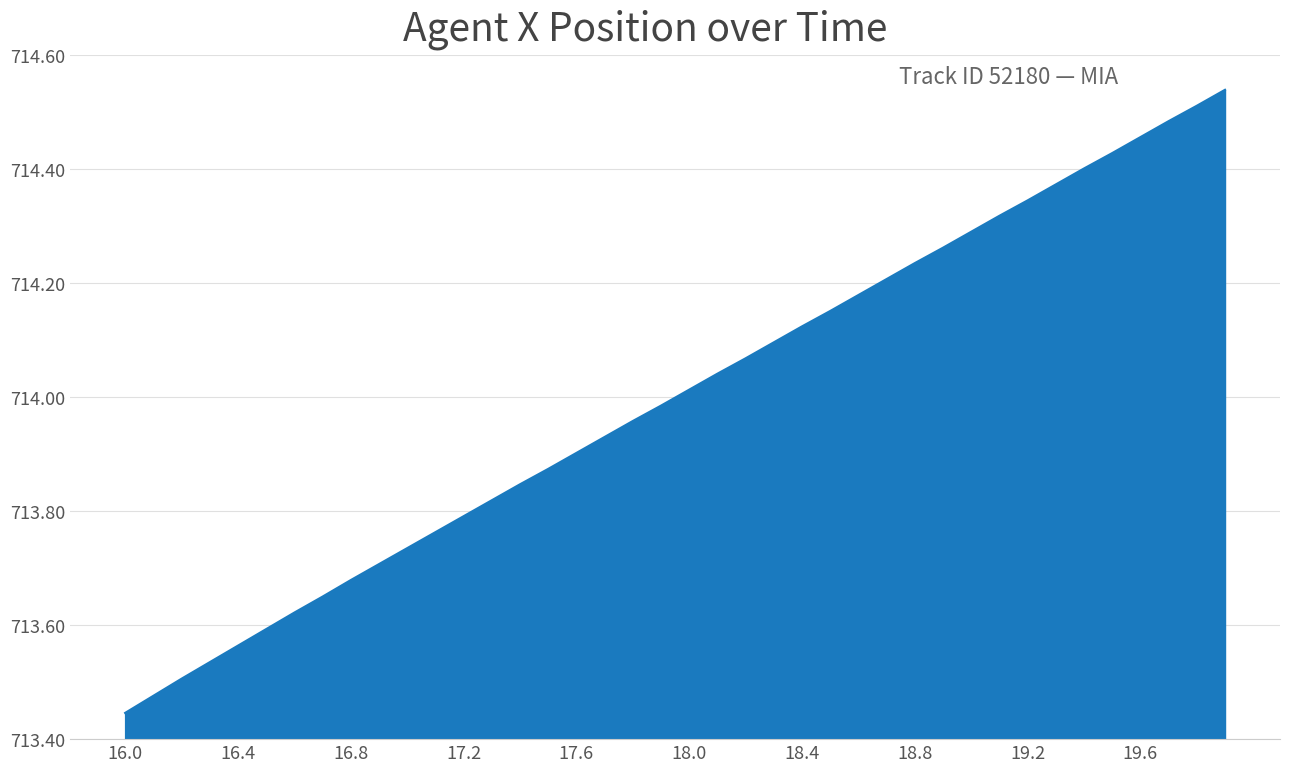

What is the difference between the maximum and minimum values?

1.1